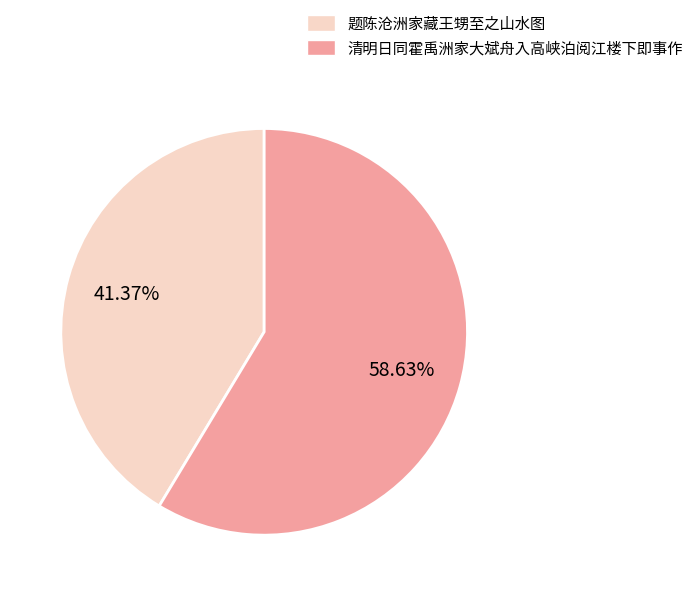

True or false: 题陈沧洲家藏王甥至之山水图 accounts for 53% of the total.

False